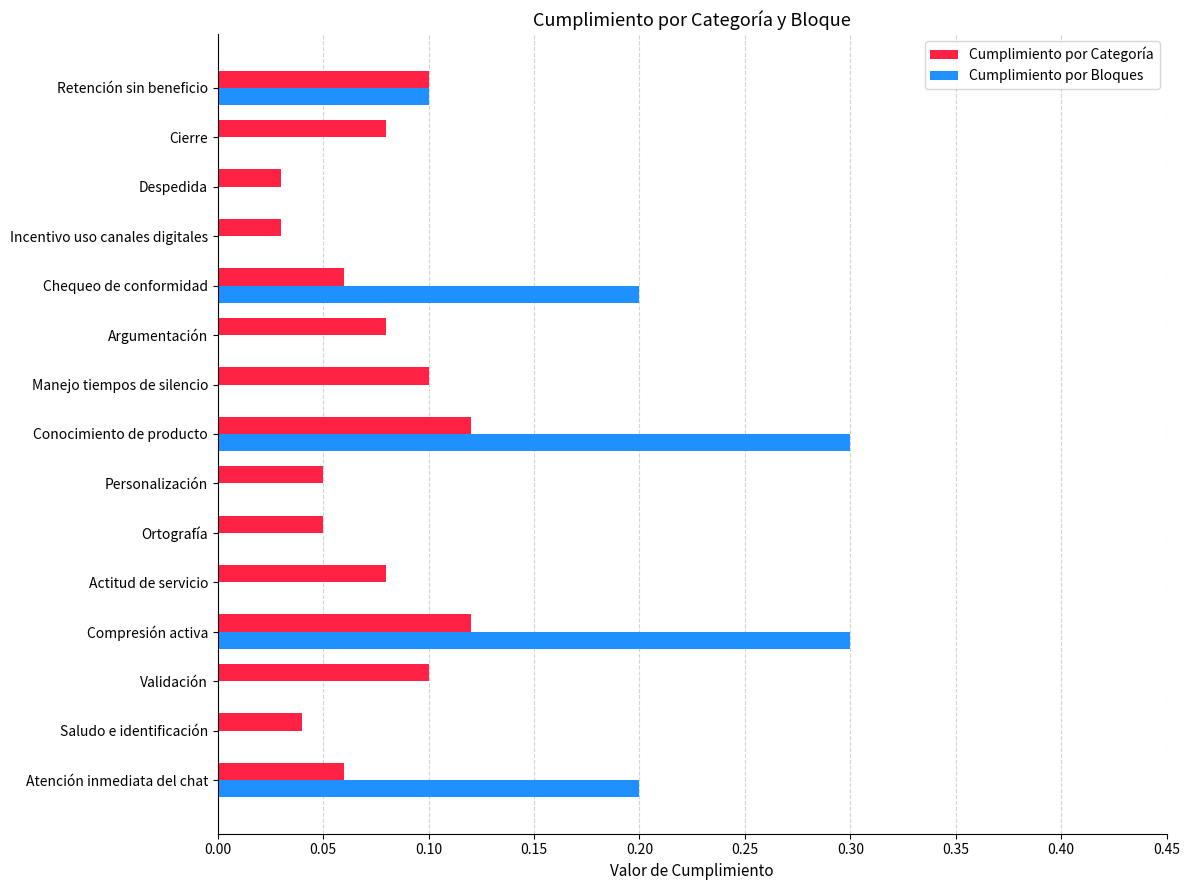

True or false: Cumplimiento por Bloques has a value of 0.0 at Actitud de servicio.

True